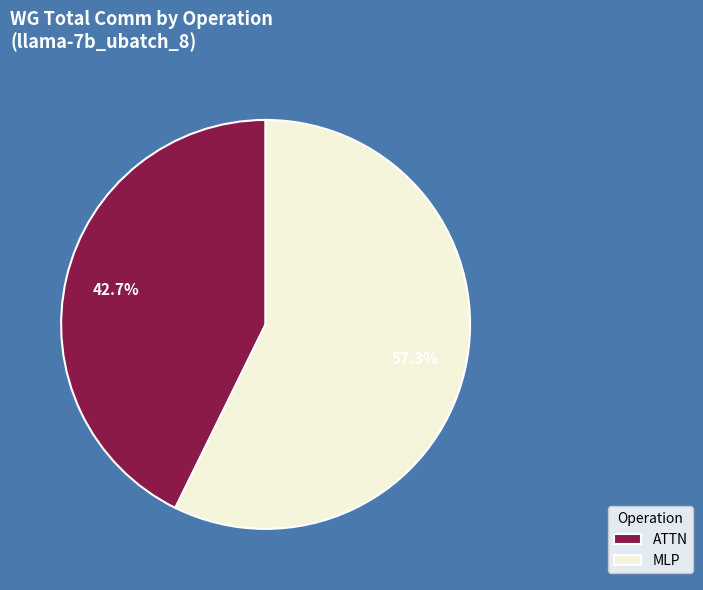

Which slice is the smallest?

ATTN